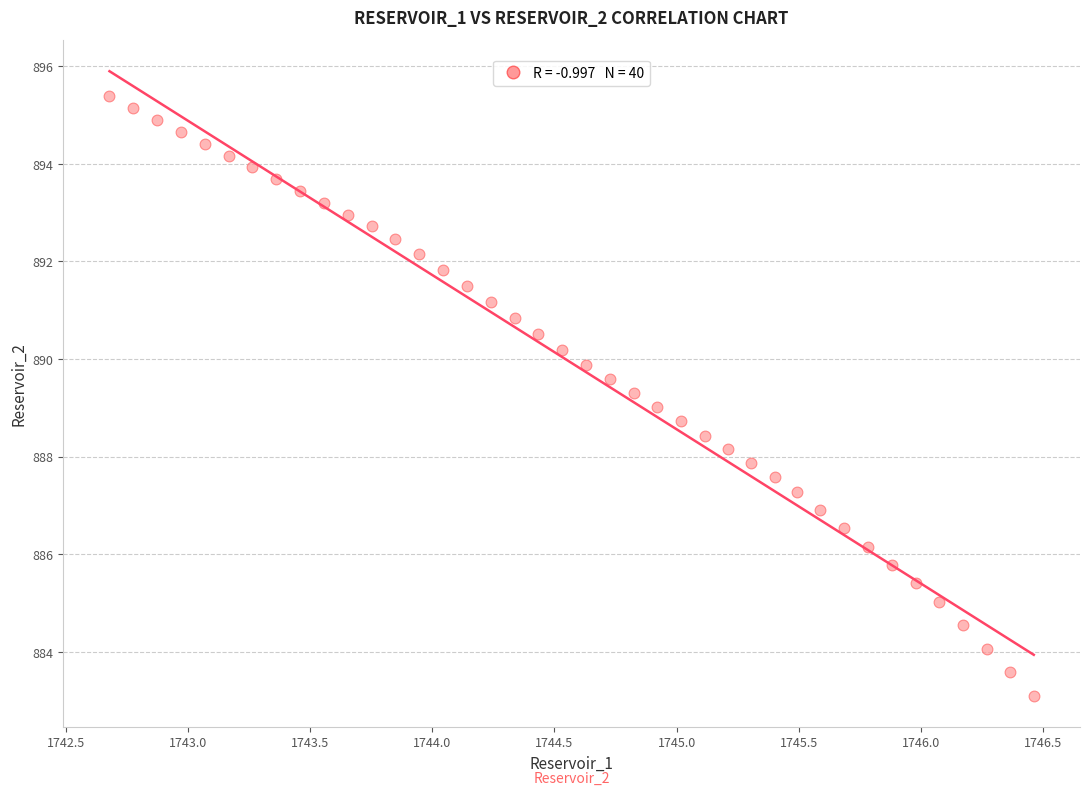

What is the range of X values (max minus min)?

3.8